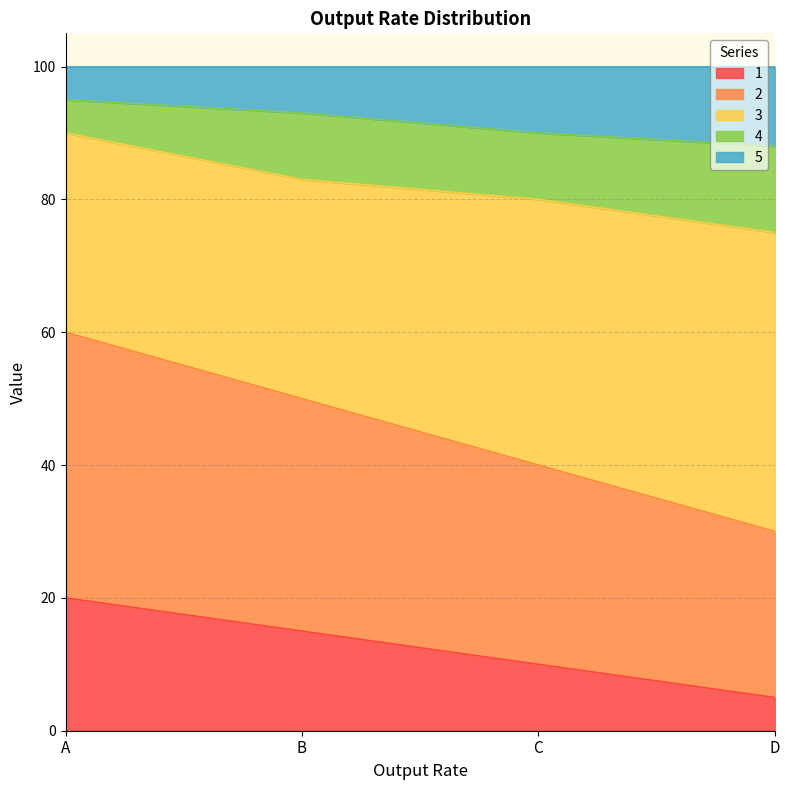

At which label does 1 reach its minimum?

D